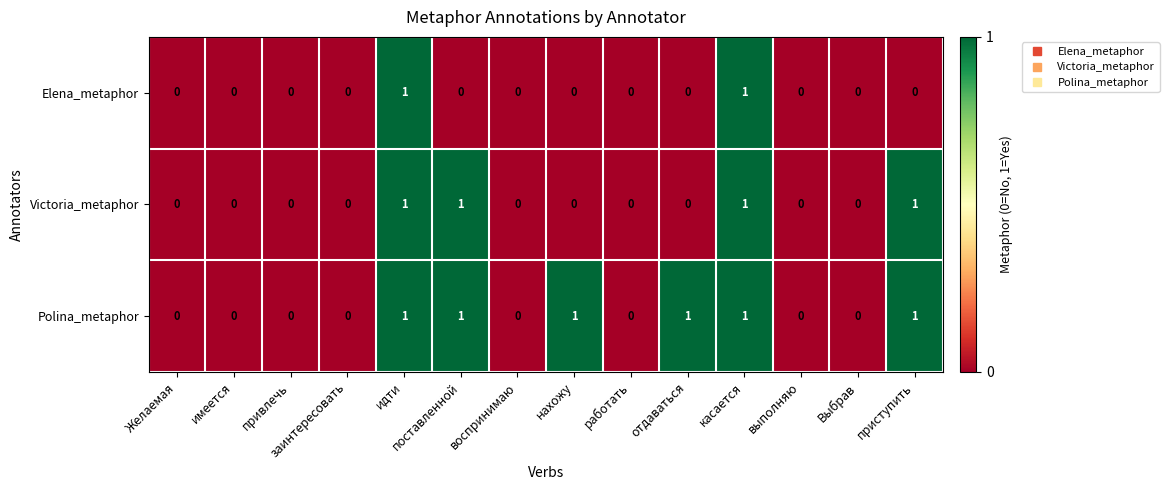

What is the total value across all series at касается?

3